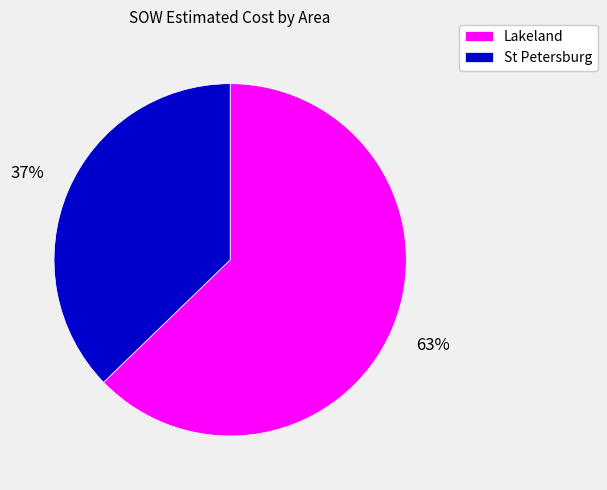

To the nearest percent, what is the difference between the largest and smallest slice percentages?

26%